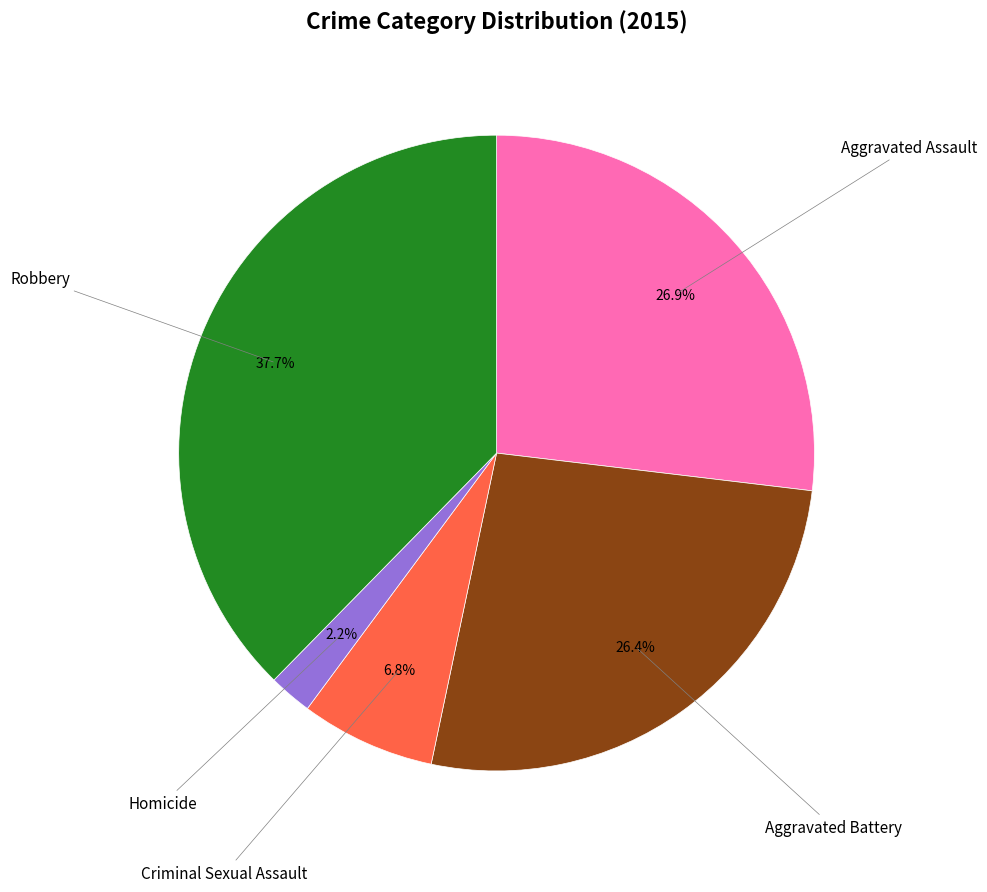

Is there any slice that represents more than half of the pie?

No